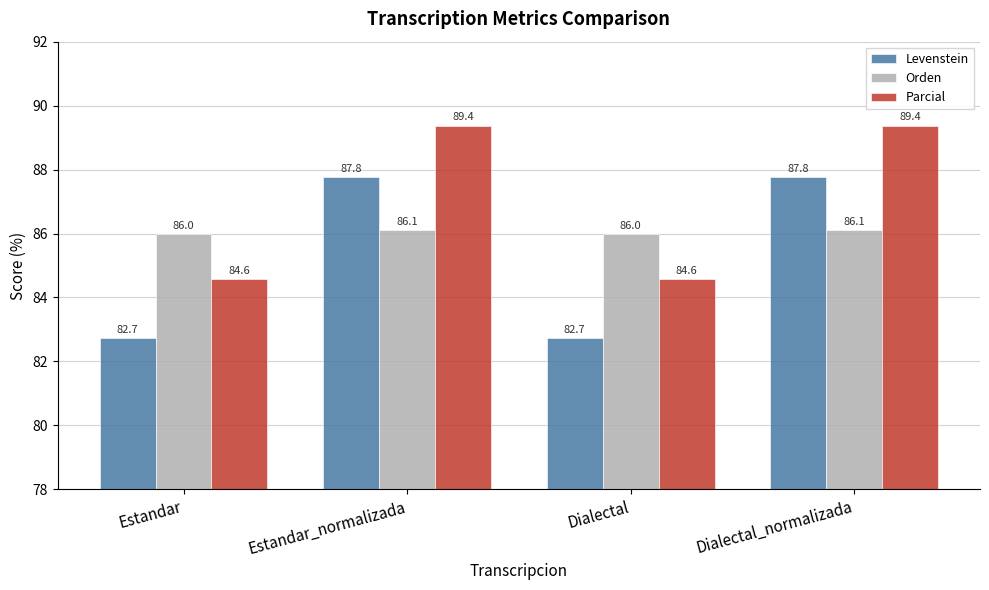

Does the chart contain any negative values?

No